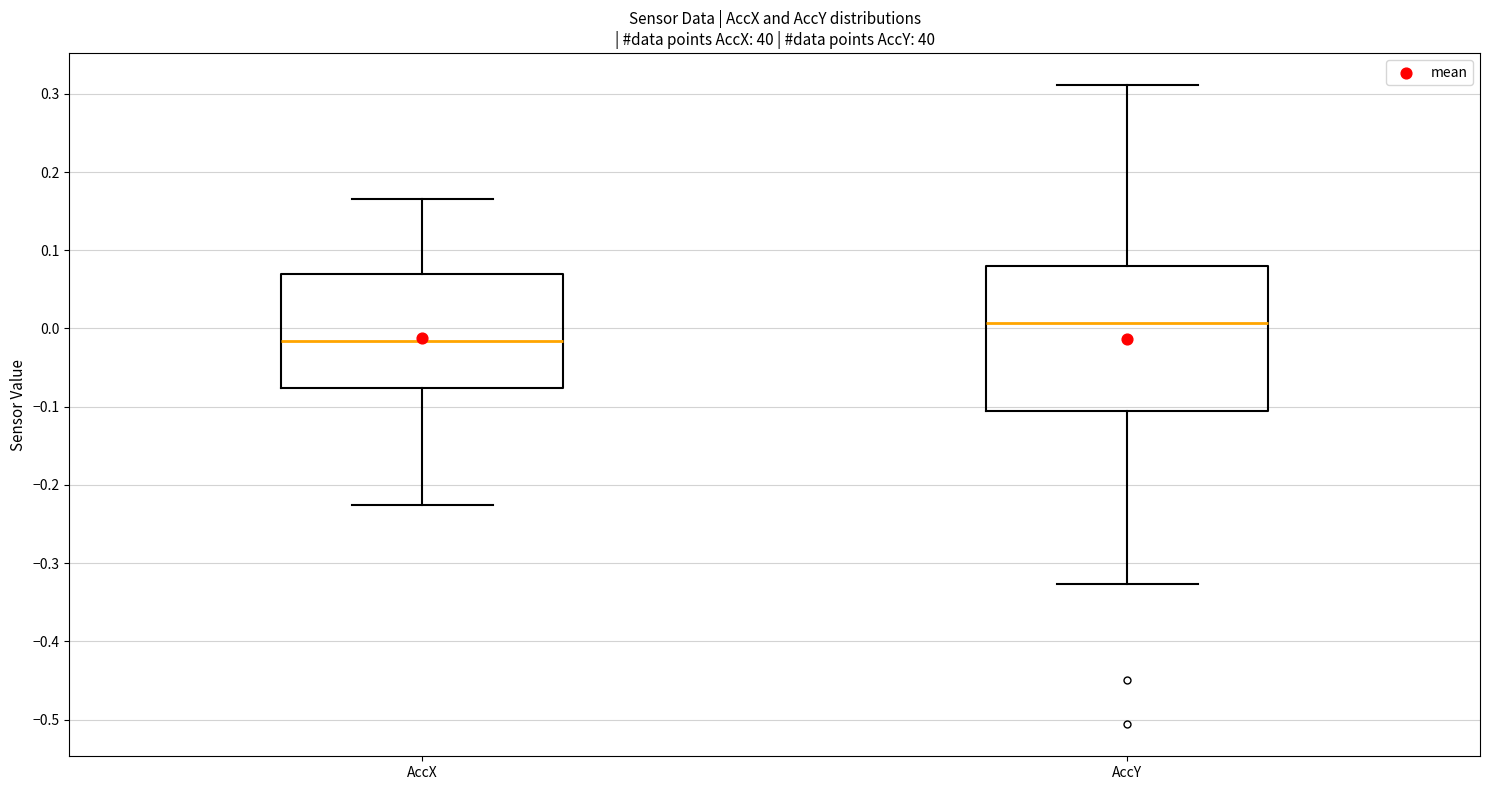

Comparing the boxes themselves (not the whiskers), which one is the tallest?

AccY